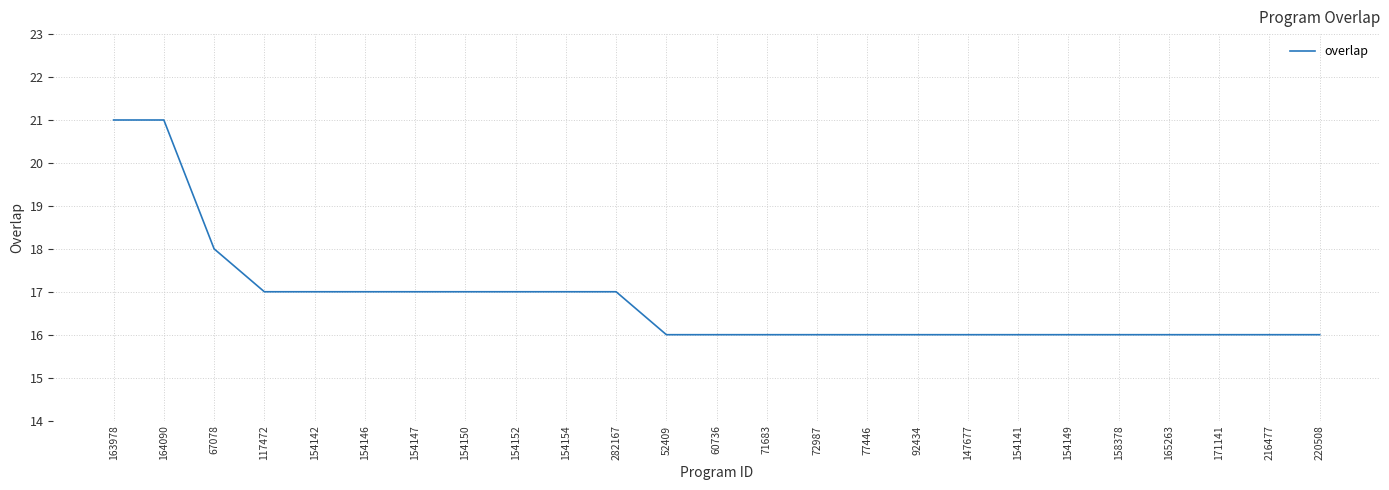

What is the average value?

17